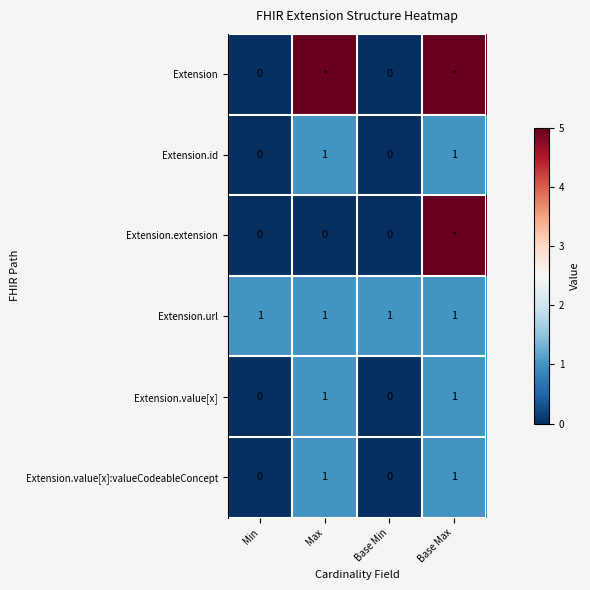

What value does the Extension.url series have at Min?

1